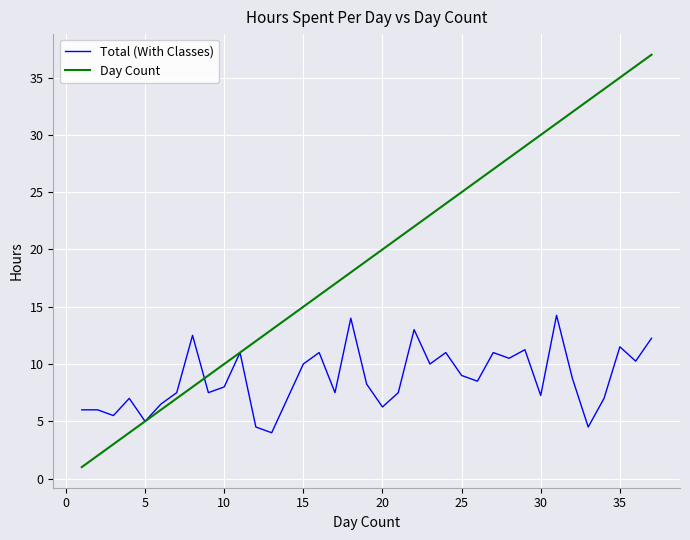

What is the average value of the Total (With Classes) series?

8.7